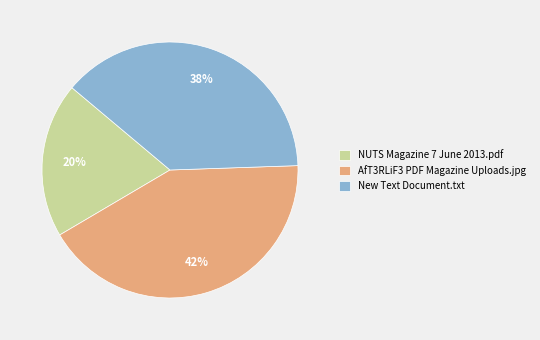

Which has a higher value, NUTS Magazine 7 June 2013.pdf or New Text Document.txt?

New Text Document.txt